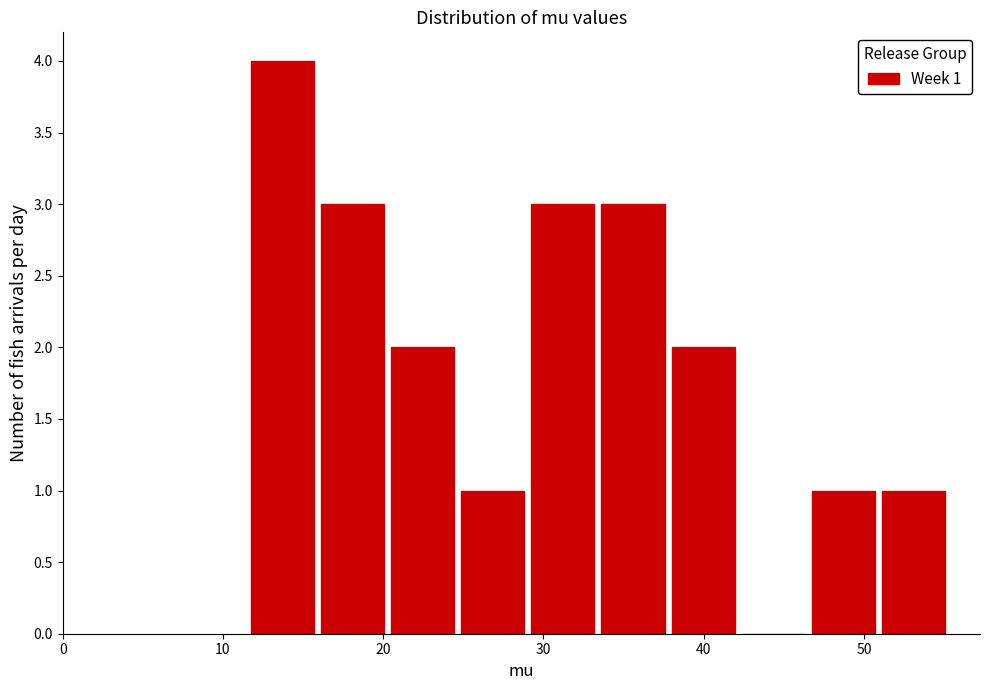

Which range on the x-axis has the tallest bar?

12 to 16